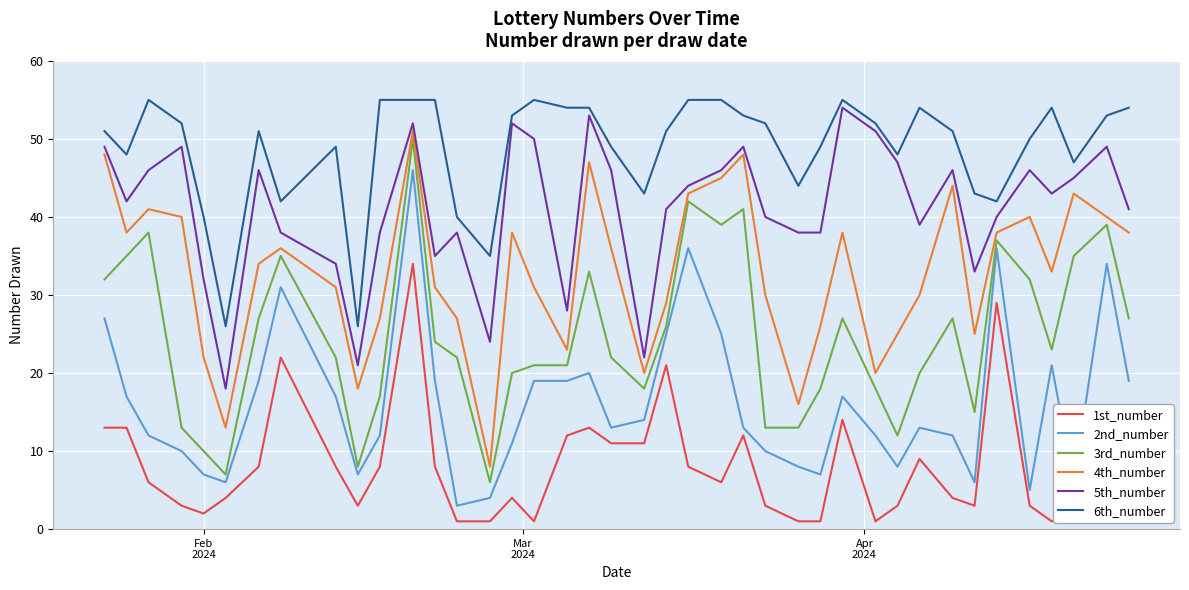

What is the maximum value for 1st_number?

34